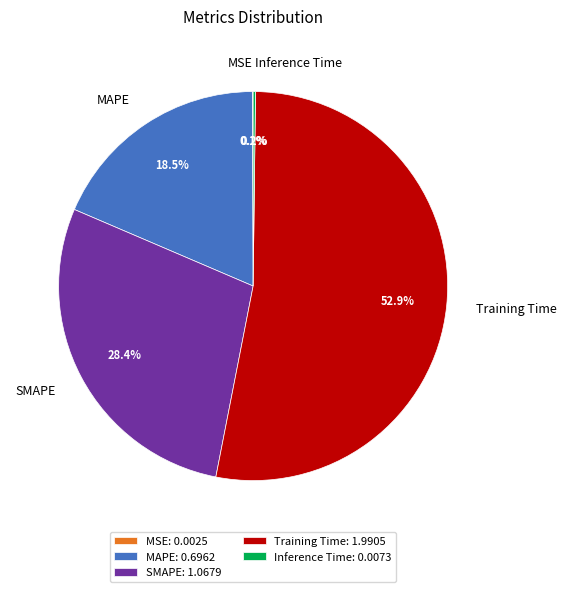

Does Training Time represent more than half of the total?

Yes